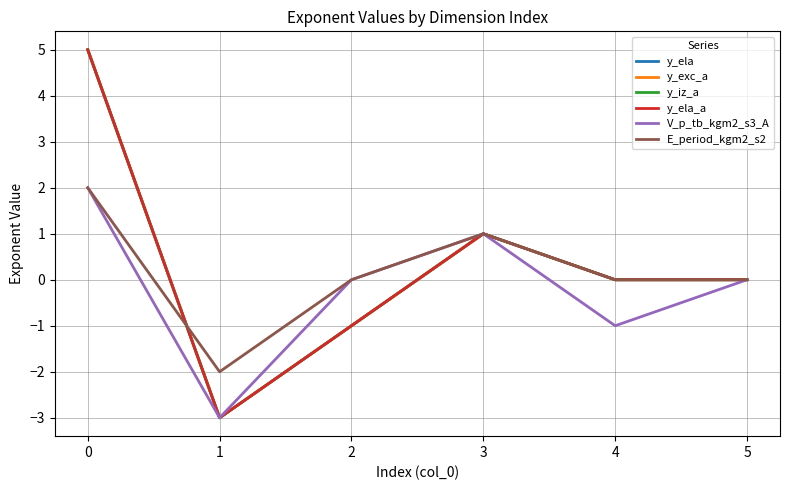

Is this an area chart (filled region under the line)?

No